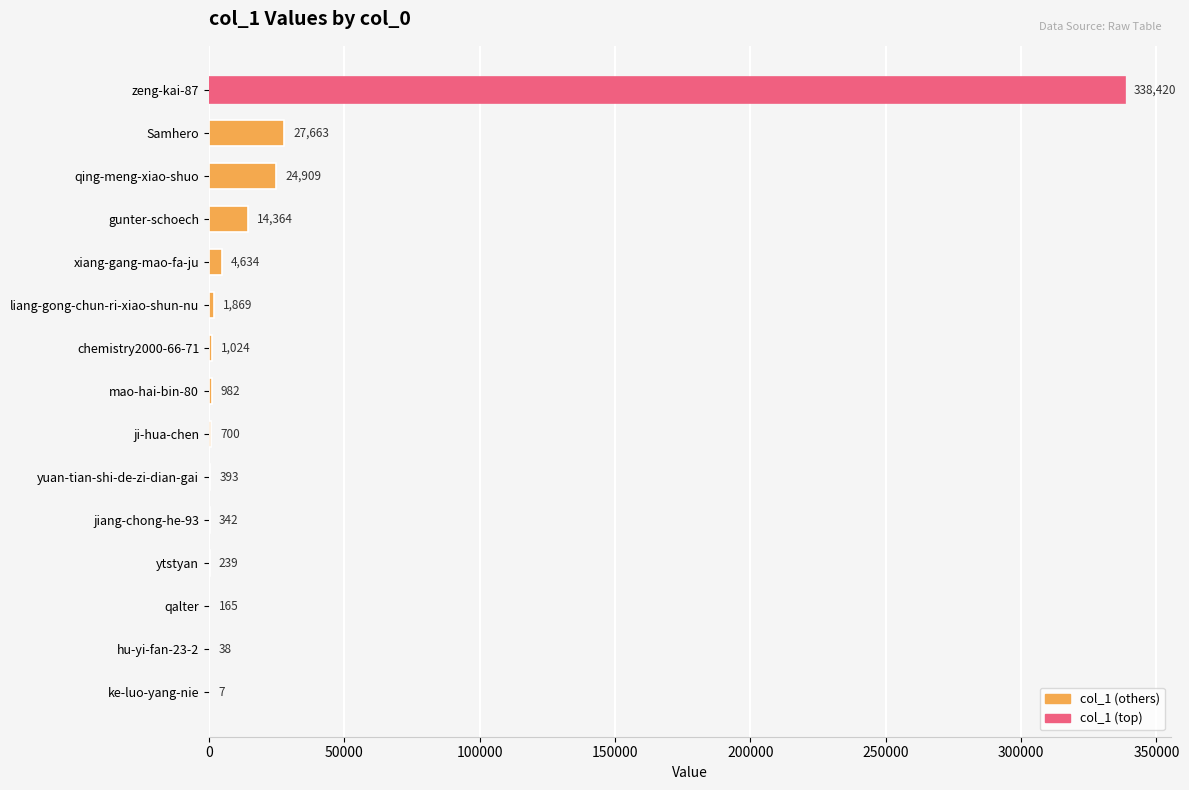

What is the ratio of the value at ytstyan to the value at ke-luo-yang-nie?

34.1